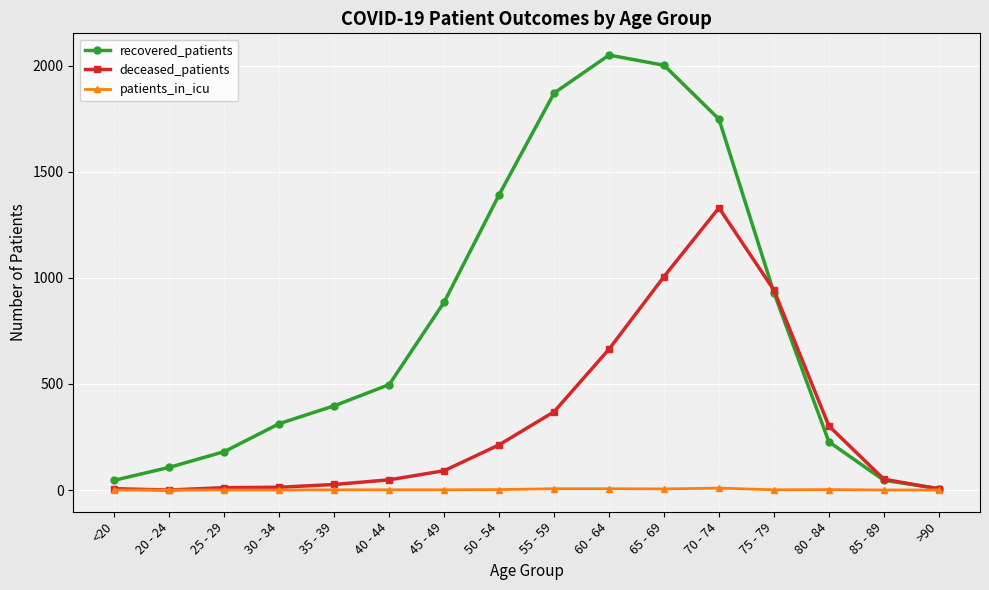

Which series changed the most between 30 - 34 and 75 - 79?

deceased_patients